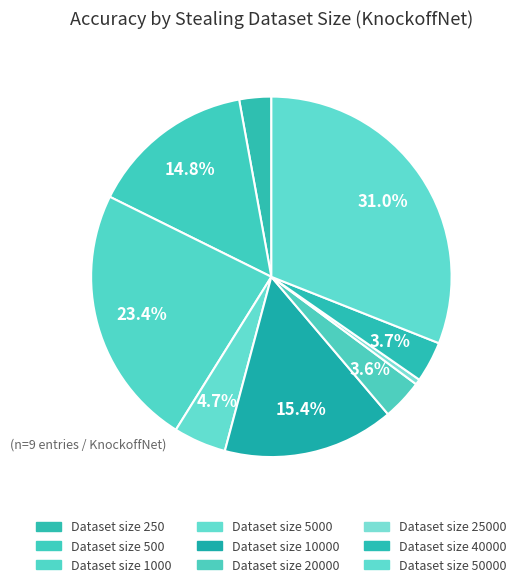

Is there any slice that represents more than half of the pie?

No